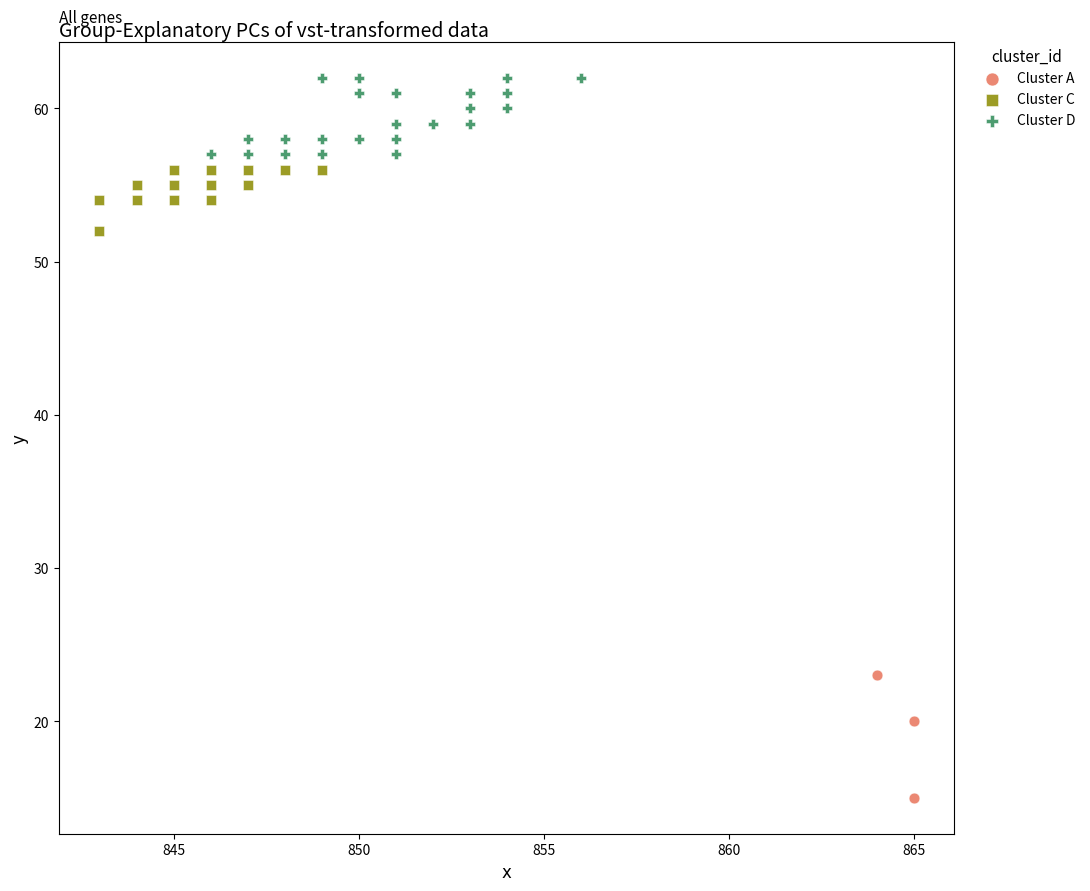

Which series contains the lowest Y value?

Cluster A